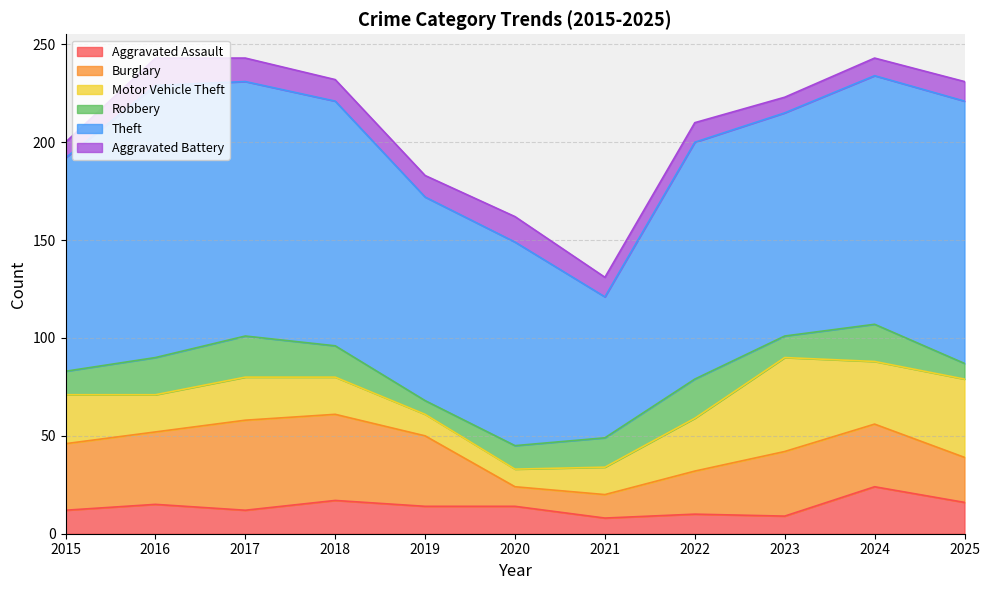

Is the value of Aggravated Assault at 2021 greater than the value of Robbery at 2023?

No